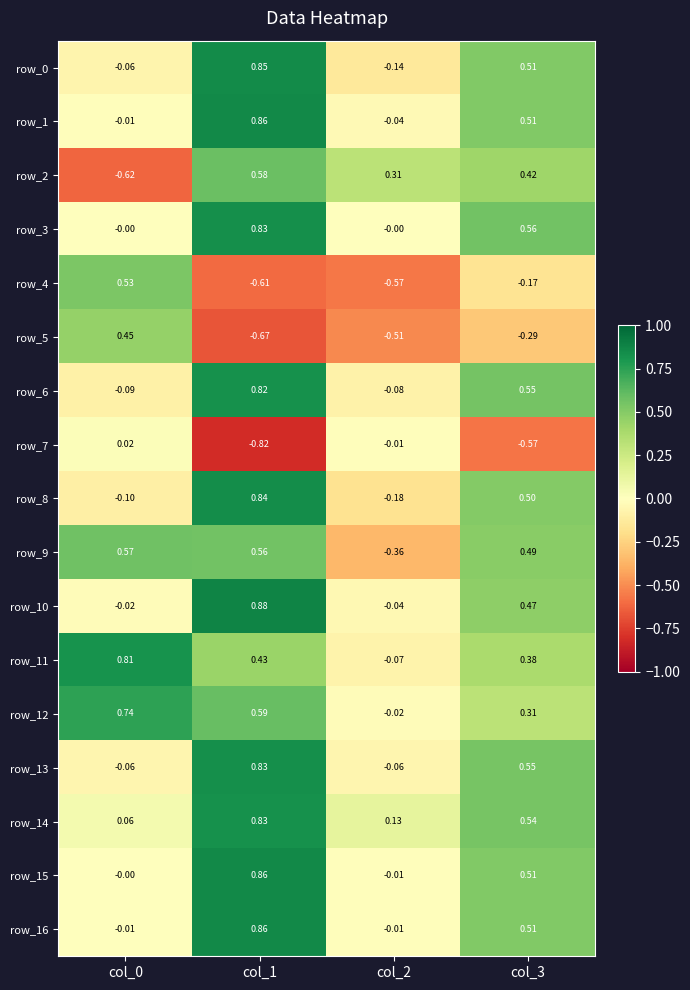

What is the average value of the row_12 series?

0.4